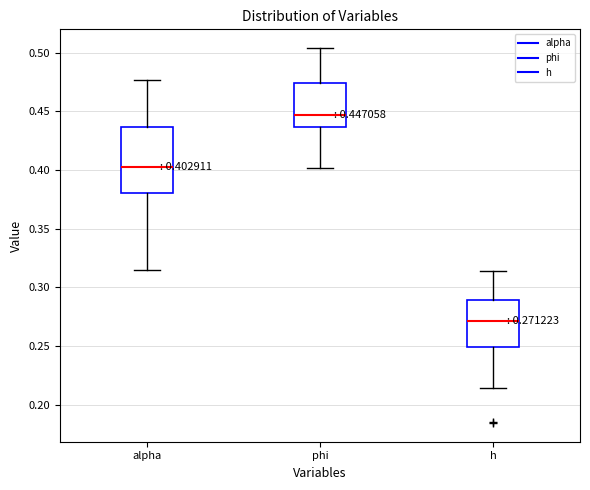

Which box has the lowest median line?

h